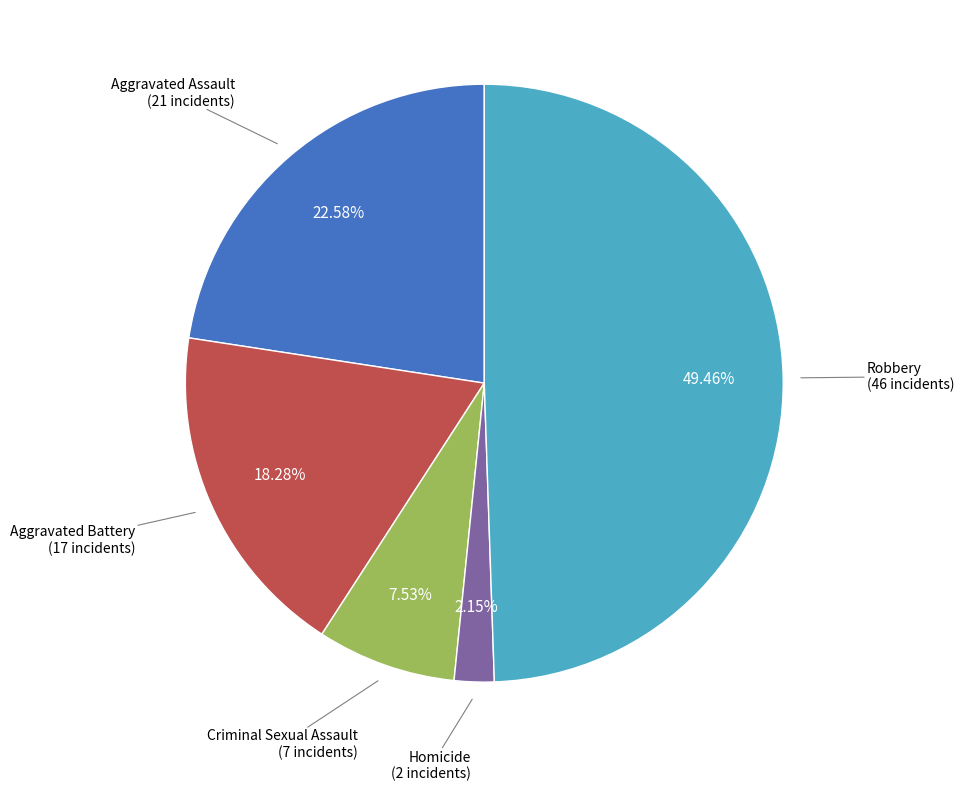

How many slices are in this pie chart?

5